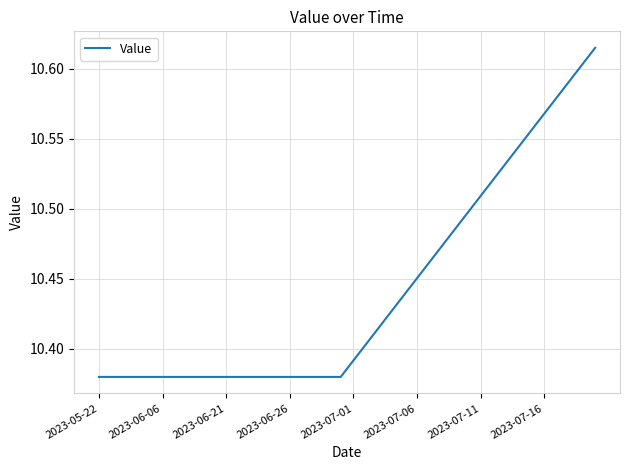

What is the value of the 33rd point from the left?

10.5